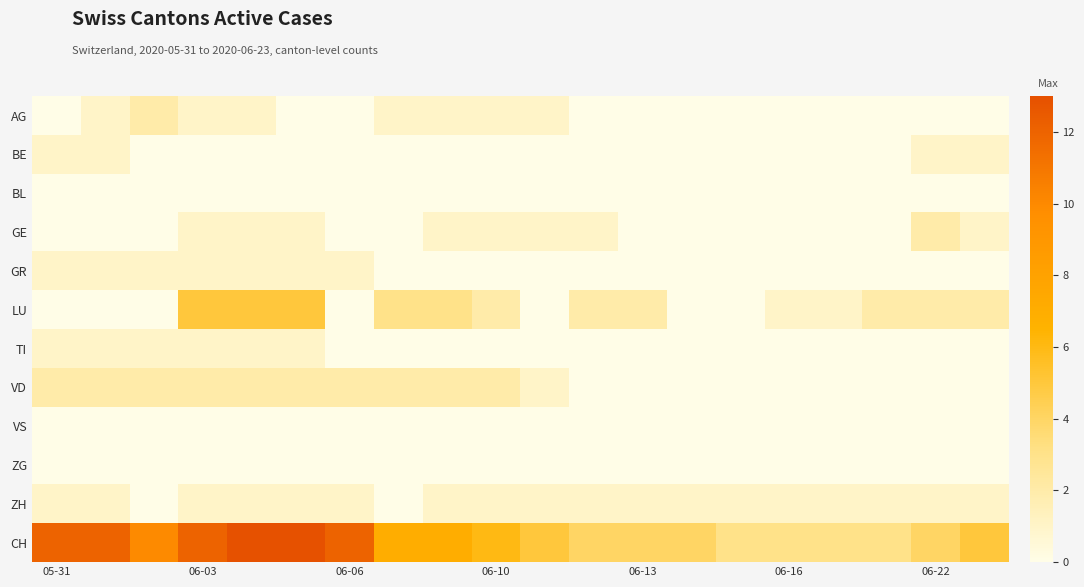

What is the greatest value displayed?

13